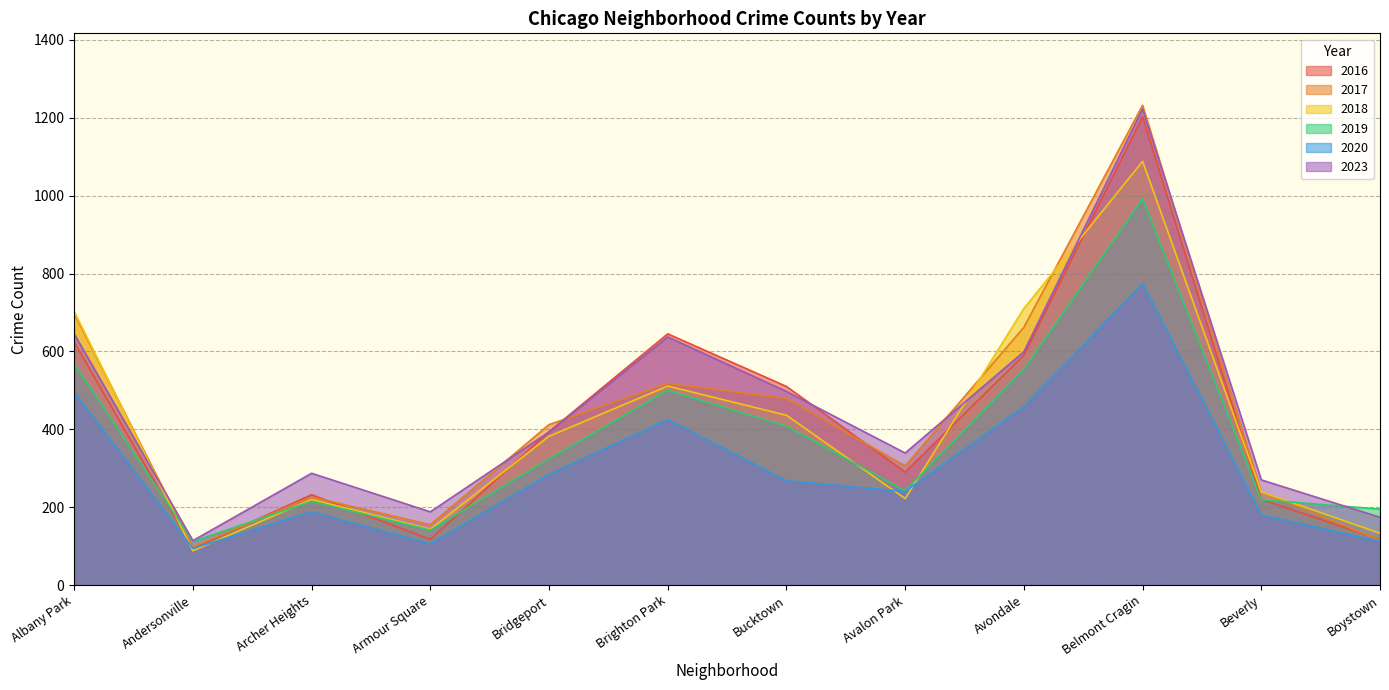

What is the minimum value shown in the chart?

88